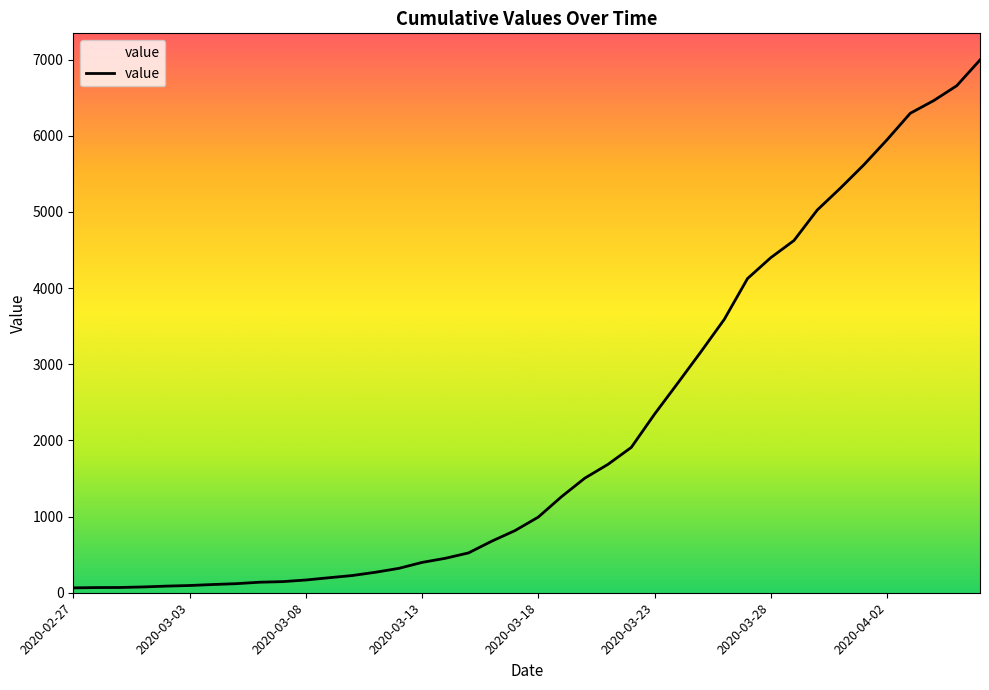

What is the greatest value displayed?

6995